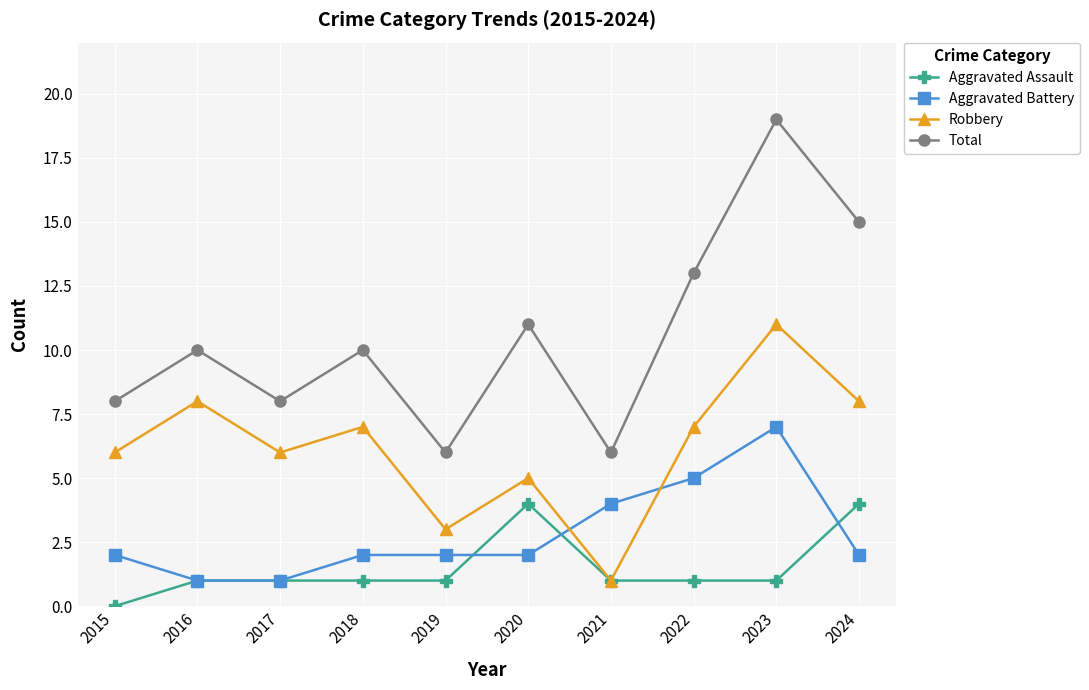

Reading left to right, what are all the values shown in this chart?

Aggravated Assault: 2015=0	2016=1	2017=1	2018=1	2019=1	2020=4	2021=1	2022=1	2023=1	2024=4
Aggravated Battery: 2015=2	2016=1	2017=1	2018=2	2019=2	2020=2	2021=4	2022=5	2023=7	2024=2
Robbery: 2015=6	2016=8	2017=6	2018=7	2019=3	2020=5	2021=1	2022=7	2023=11	2024=8
Total: 2015=8	2016=10	2017=8	2018=10	2019=6	2020=11	2021=6	2022=13	2023=19	2024=15